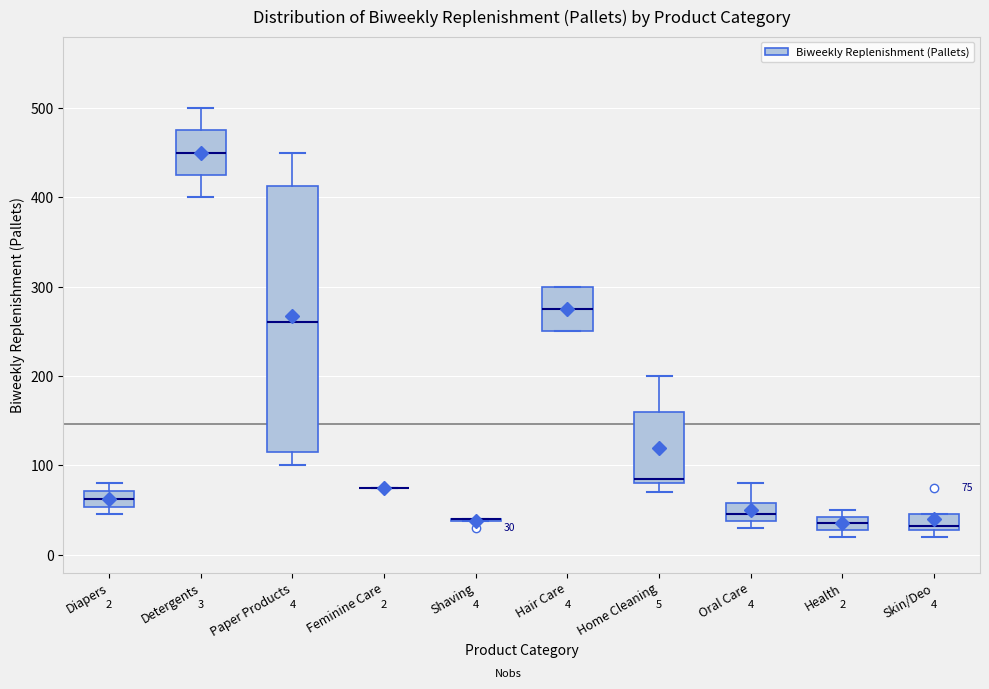

Which box is the tallest, from its lower edge to its upper edge?

Paper Products